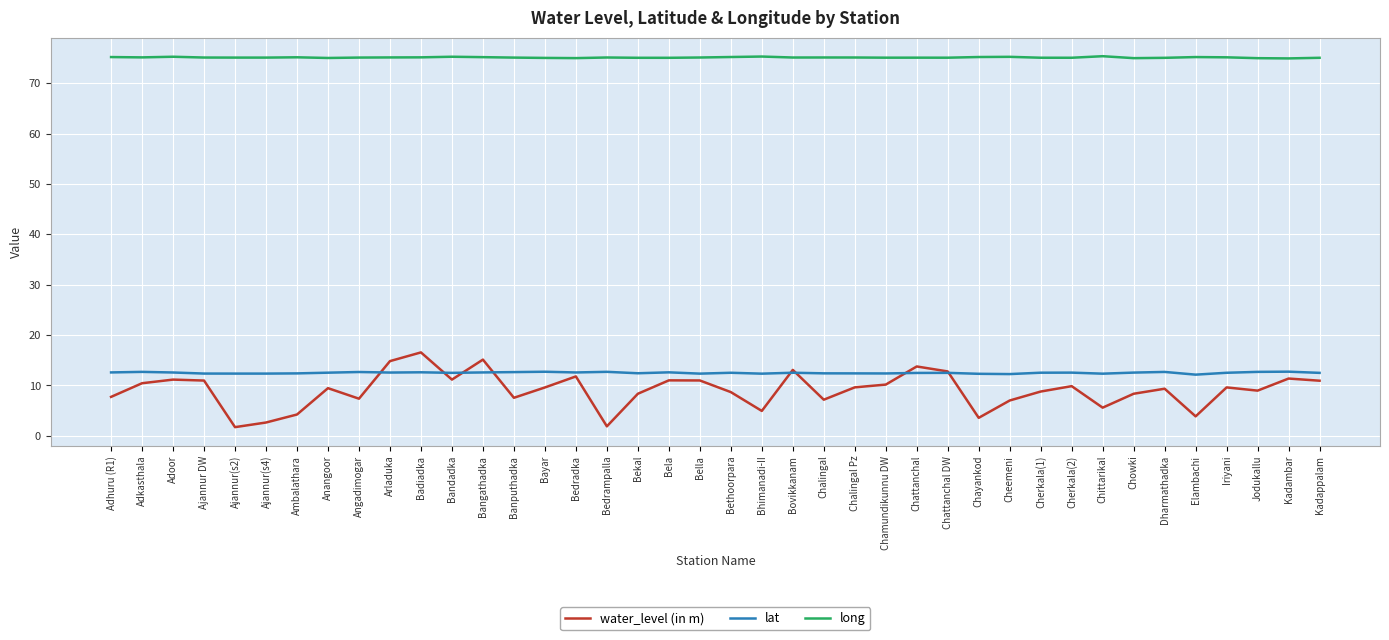

What is the difference between the highest and lowest values at Chittarikal?

69.8